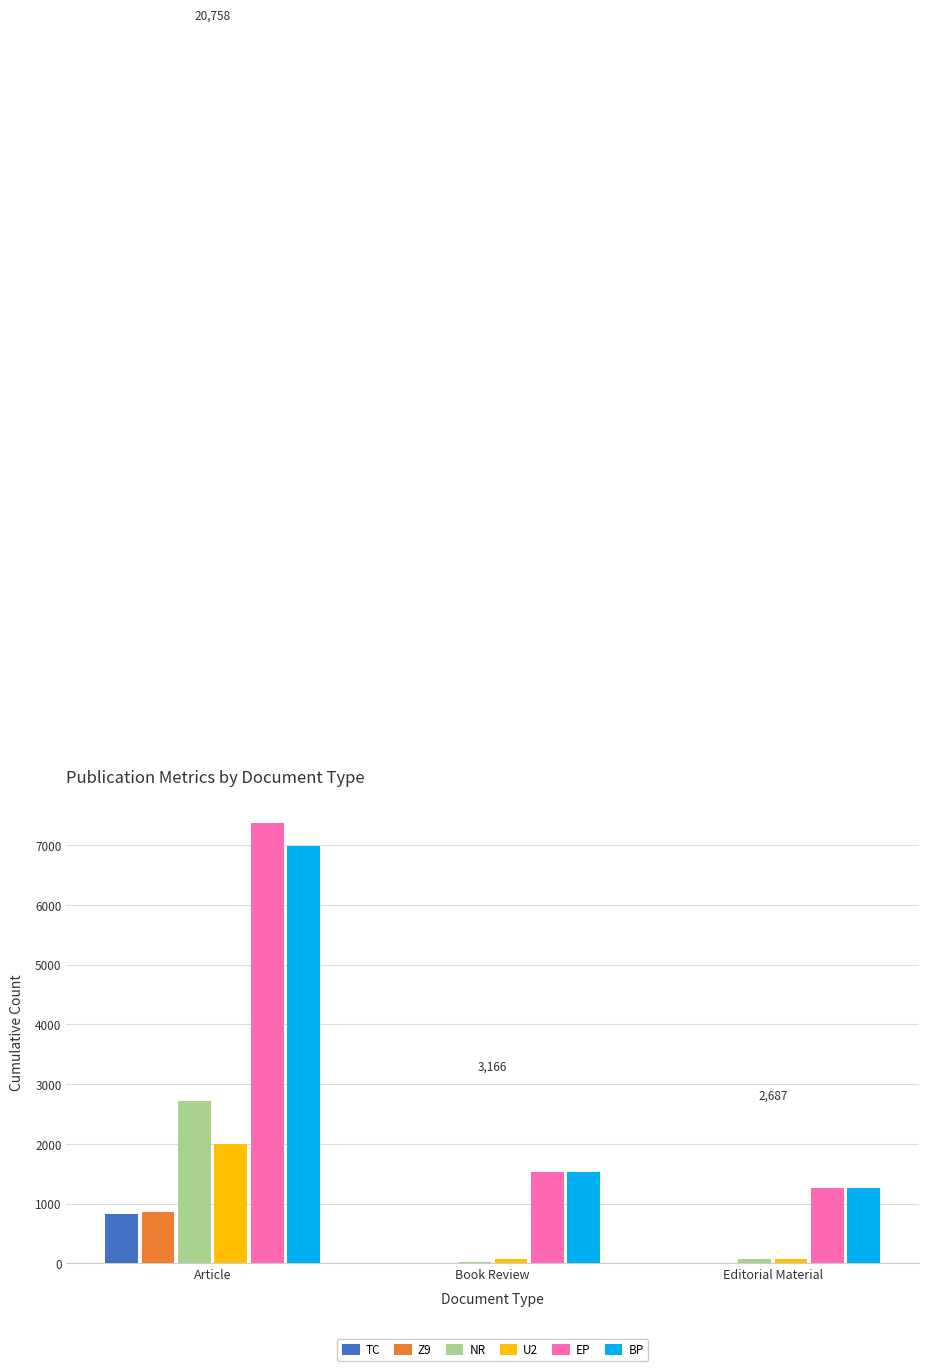

True or false: BP has a value of 1528 at Book Review.

True